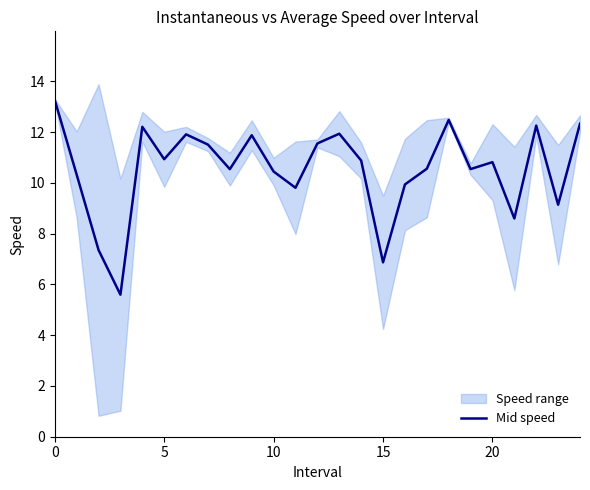

Where is the data nearest to the value 9?

23